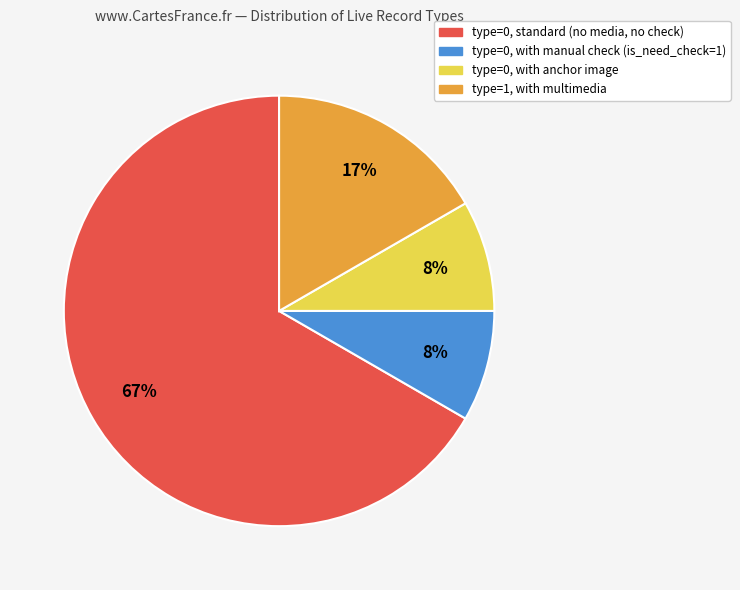

Does any single category account for the majority?

Yes